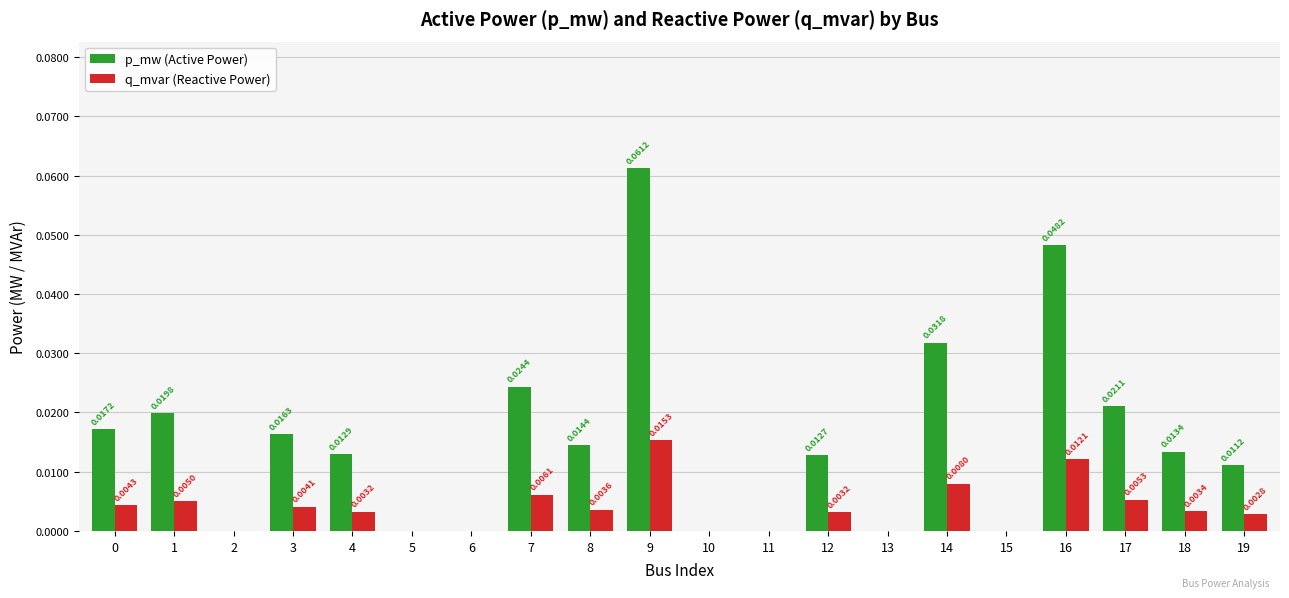

Which series has the largest range (max minus min)?

p_mw (Active Power)